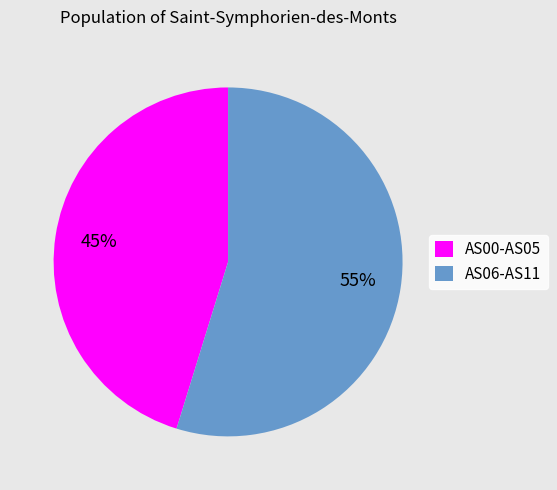

Which category has the biggest portion of the pie?

AS06-AS11